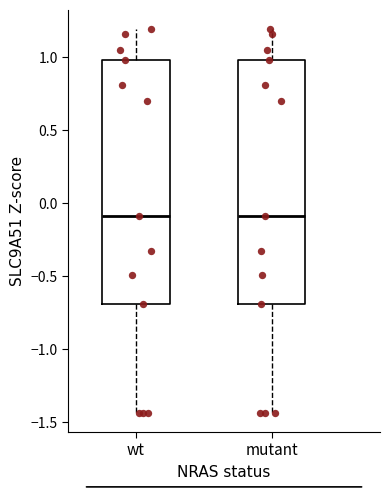

Where does the lower whisker of the box for wt end on the y-axis? The values are not printed on the chart, so give them approximately, as read against the axis.

-1.45